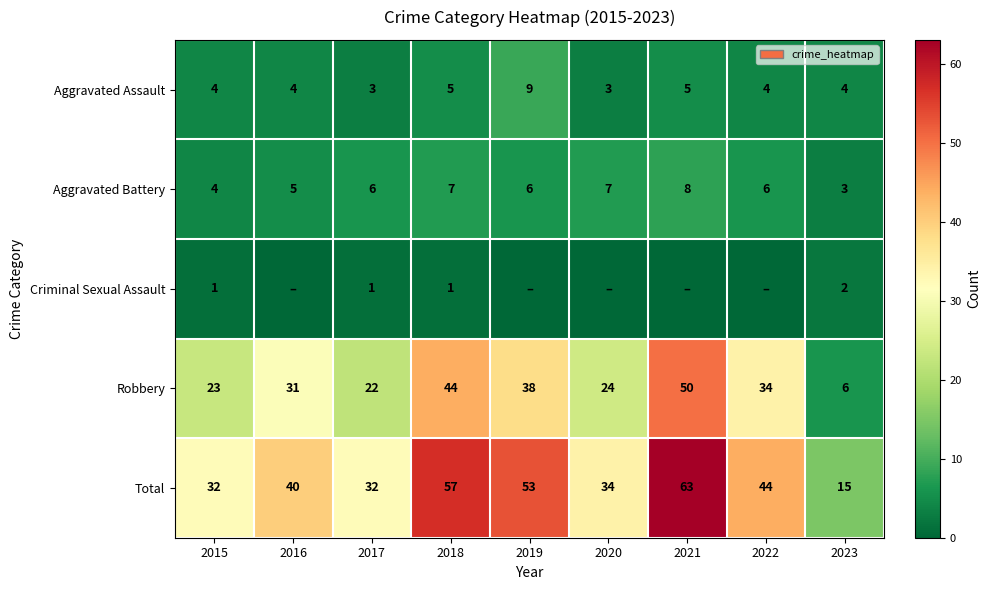

How many Aggravated Battery values are between 5 and 7?

6